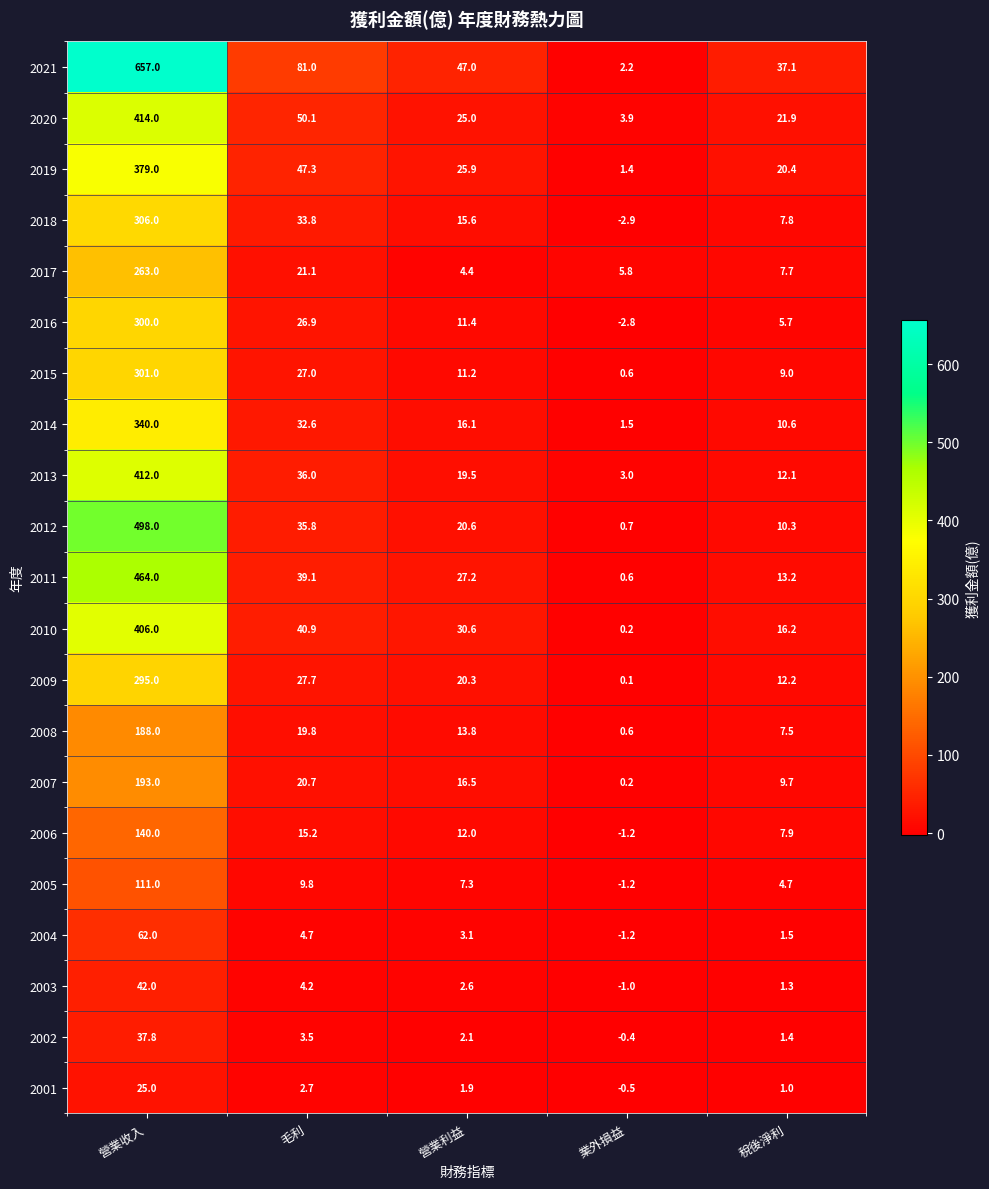

True or false: 2016 has a value of 300.0 at 營業收入.

True